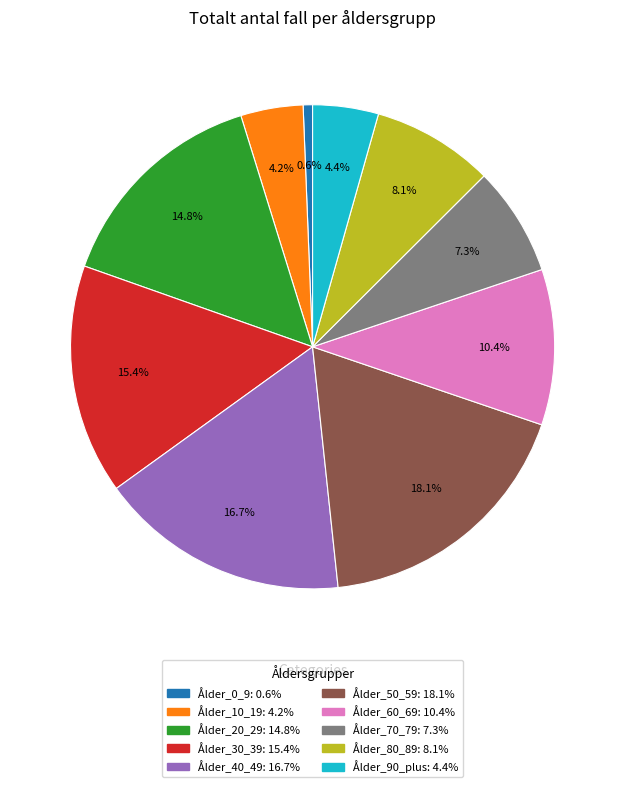

How many segments does this pie chart have?

10